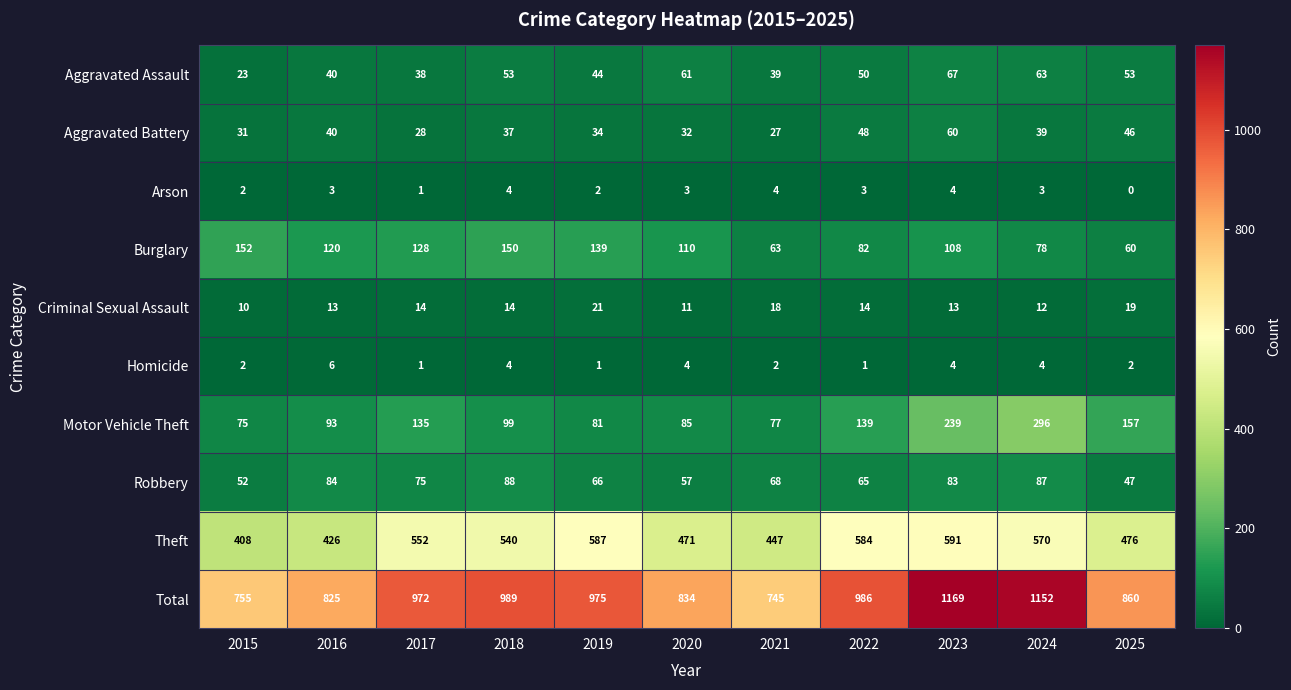

What is the difference between the highest and lowest values at 2023?

1165